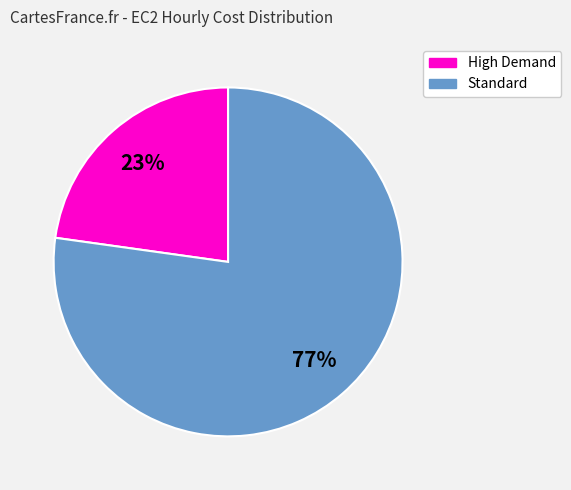

To the nearest percent, what is the difference between the largest and smallest slice percentages?

54%